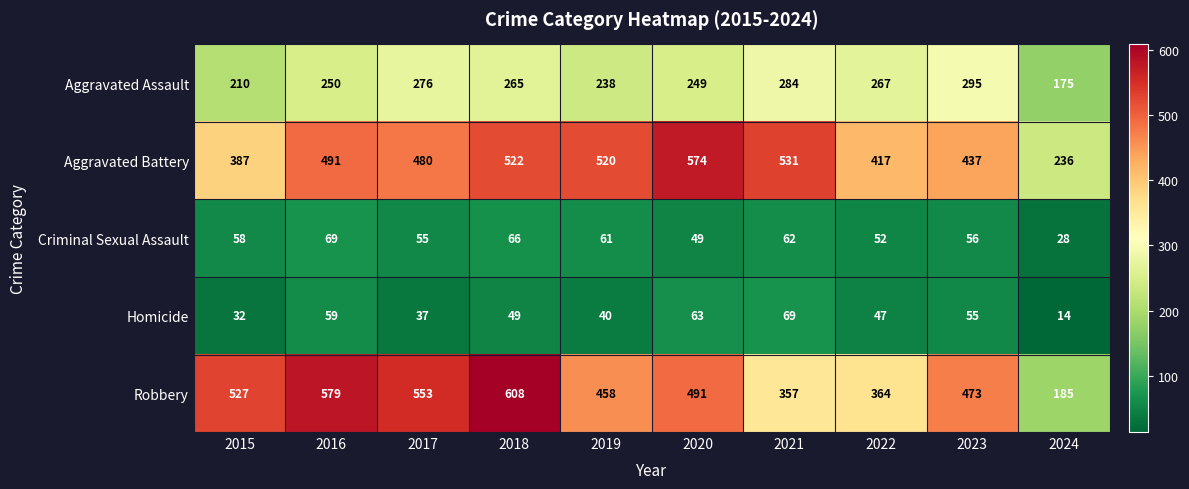

Where is Aggravated Assault nearest to the value 235?

2019